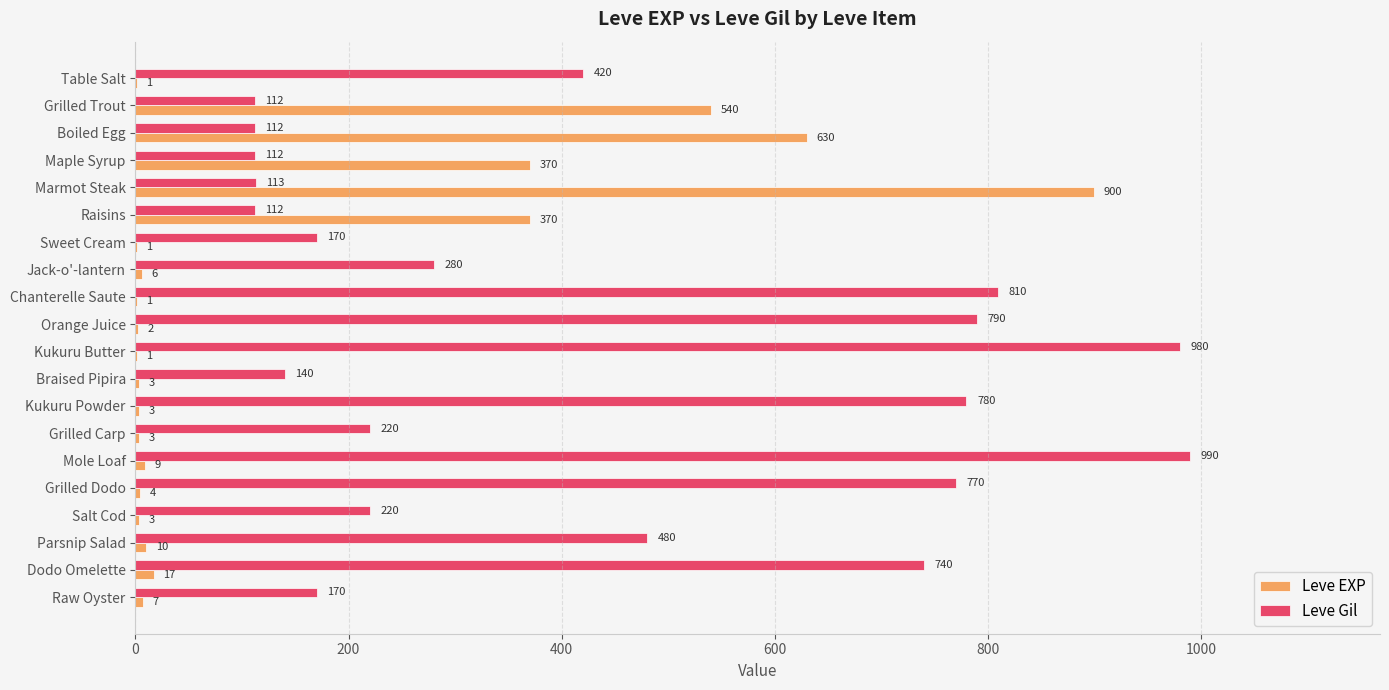

What is the sum of all Leve Gil values?

8521